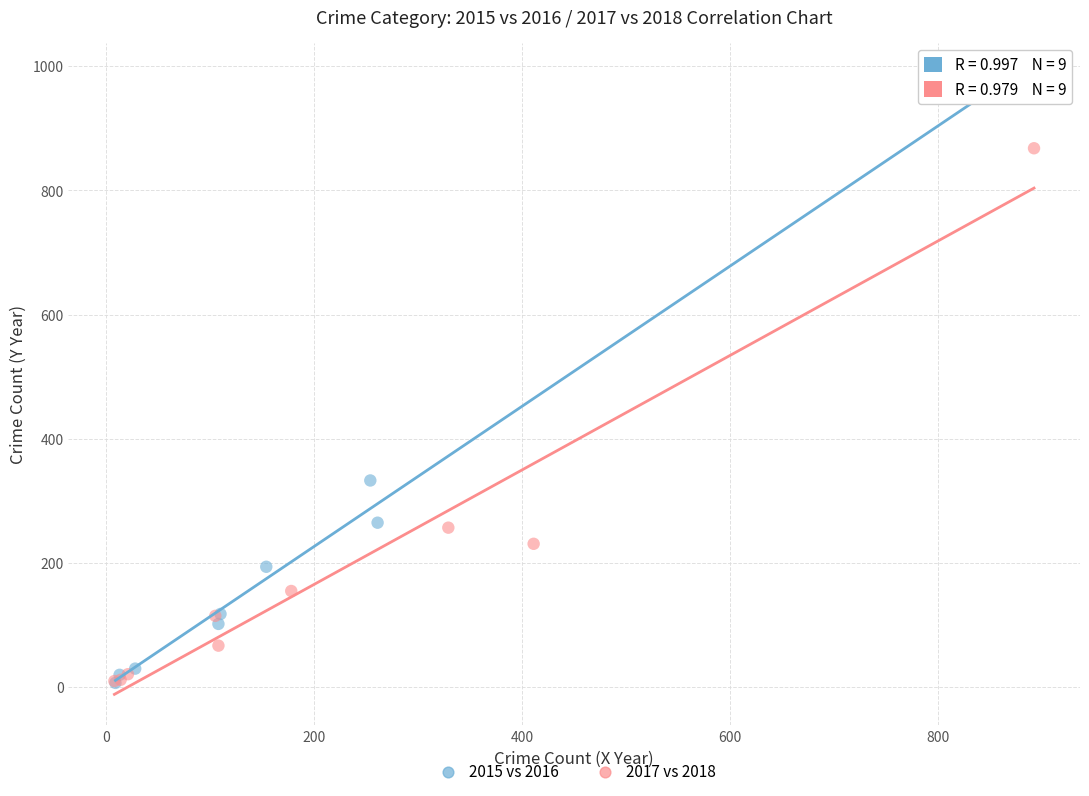

Which series contains the highest Y value?

2015 vs 2016